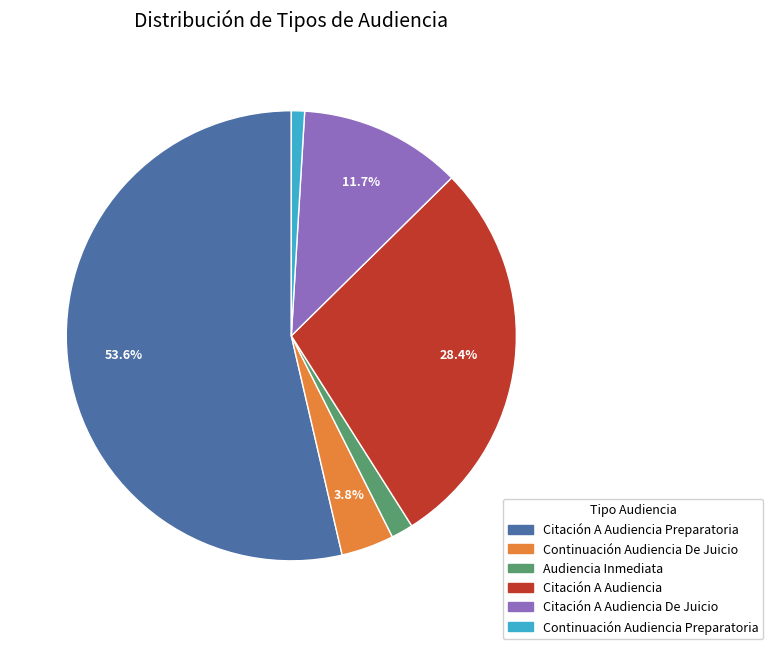

Is there a majority slice in this chart?

Yes